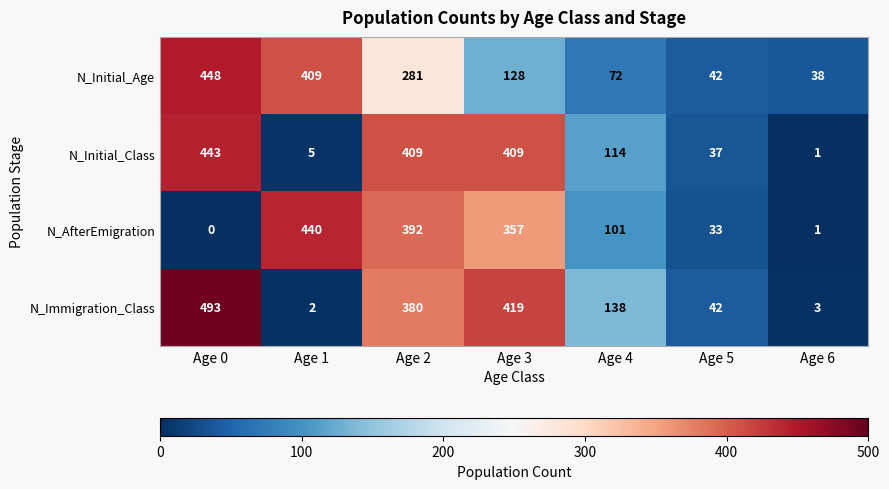

How many categories are shown in the chart?

7